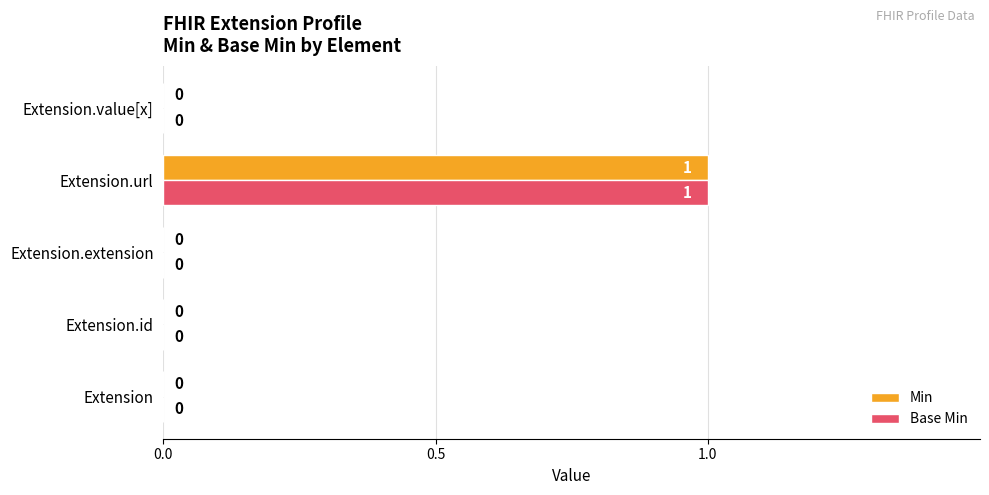

Is the value of Base Min at Extension.extension greater than the value of Min at Extension.url?

No